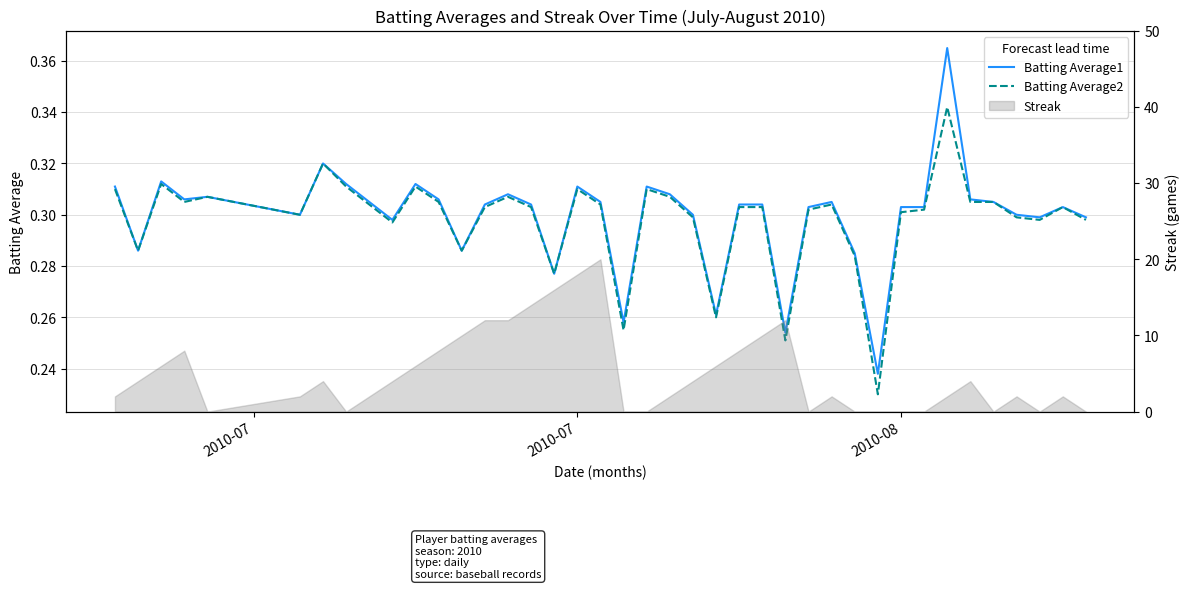

Is the value of Batting Average1 at 18 greater than the value of Batting Average2 at 39?

Yes